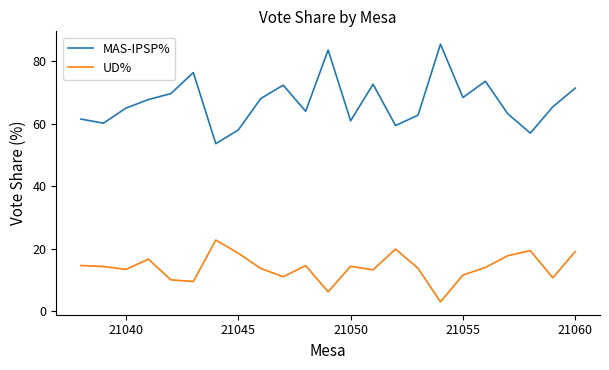

What is the sum of all UD% values?

320.4